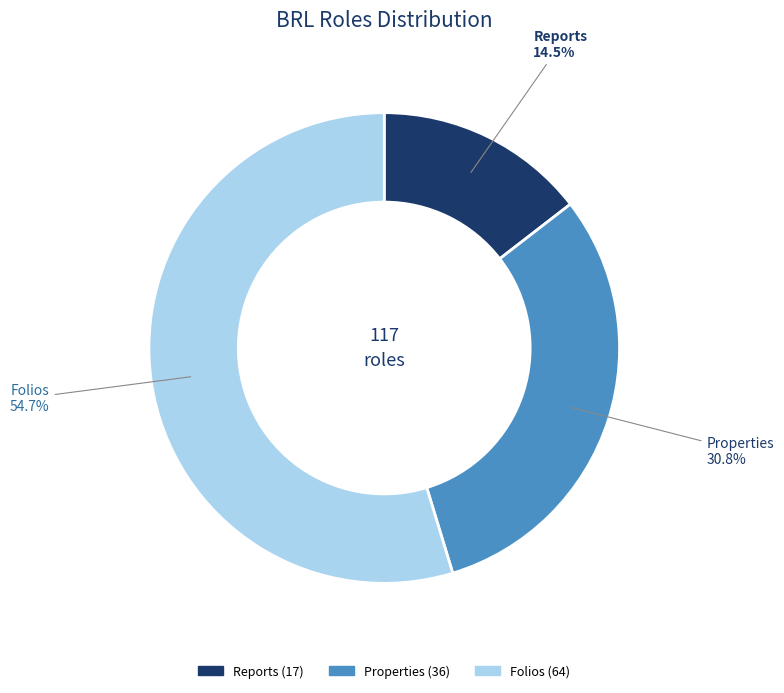

How many segments does this pie chart have?

3